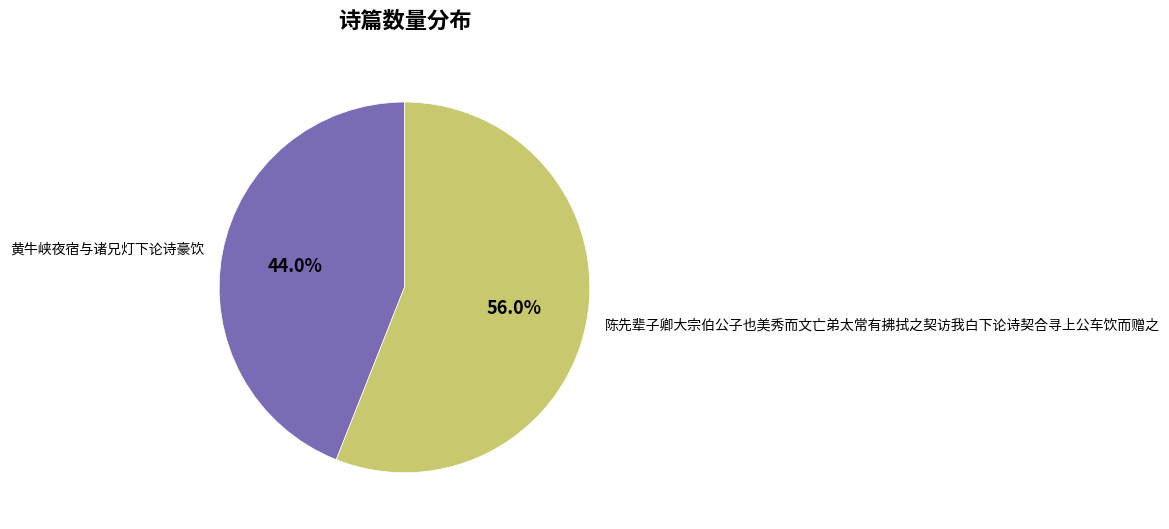

True or false: 黄牛峡夜宿与诸兄灯下论诗豪饮 accounts for 29% of the total.

False